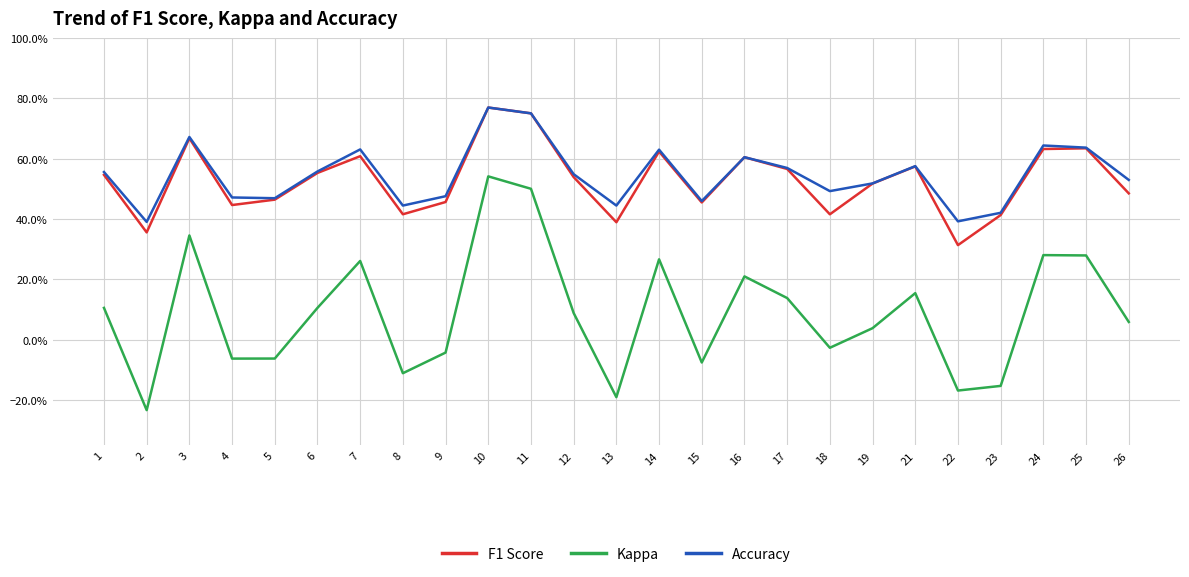

Reading left to right, list all the values displayed in this chart.

F1 Score: 0.5	0.4	0.7	0.4	0.5	0.6	0.6	0.4	0.5	0.8	0.8	0.5	0.4	0.6	0.5	0.6	0.6	0.4	0.5	0.6	0.3	0.4	0.6	0.6	0.5
Kappa: 0.1	-0.2	0.3	-0.1	-0.1	0.1	0.3	-0.1	-0.0	0.5	0.5	0.1	-0.2	0.3	-0.1	0.2	0.1	-0.0	0.0	0.2	-0.2	-0.2	0.3	0.3	0.1
Accuracy: 0.6	0.4	0.7	0.5	0.5	0.6	0.6	0.4	0.5	0.8	0.8	0.5	0.4	0.6	0.5	0.6	0.6	0.5	0.5	0.6	0.4	0.4	0.6	0.6	0.5